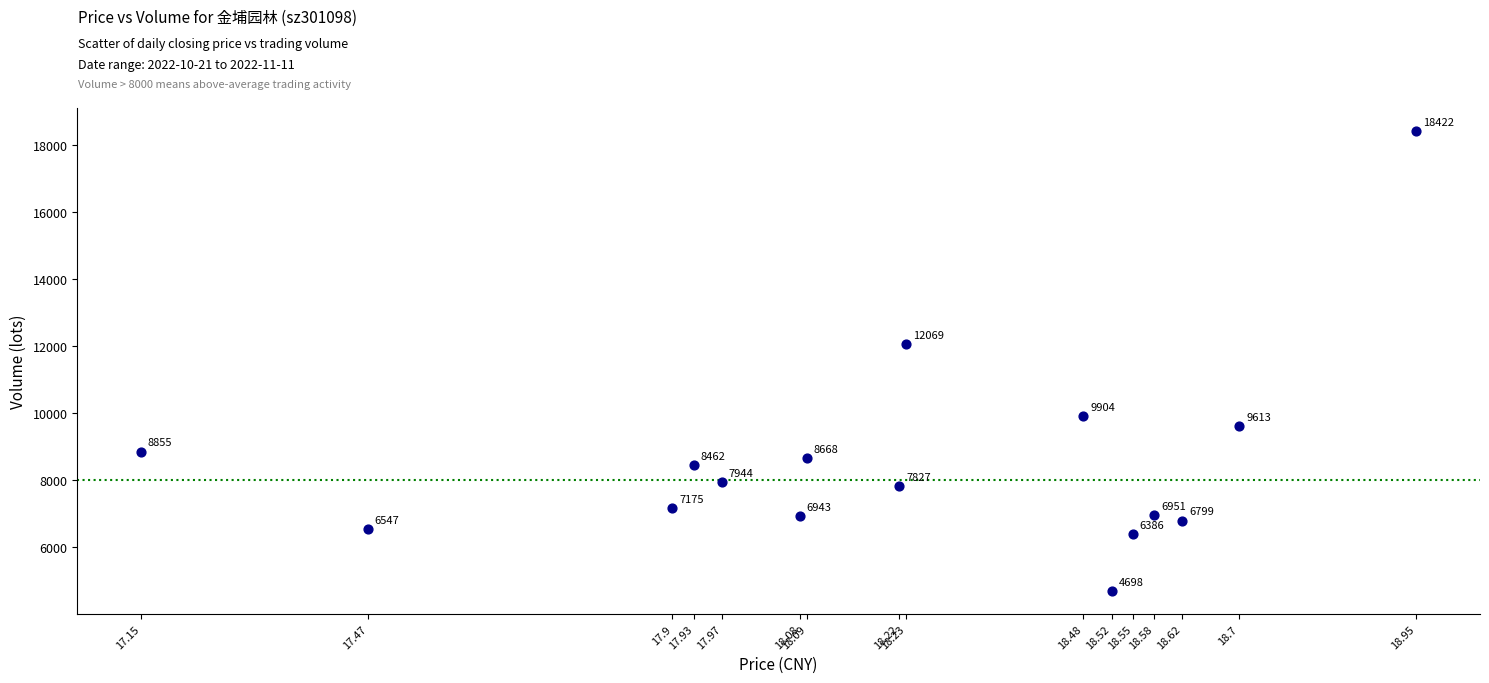

What is the range of Y values (max minus min)?

13724